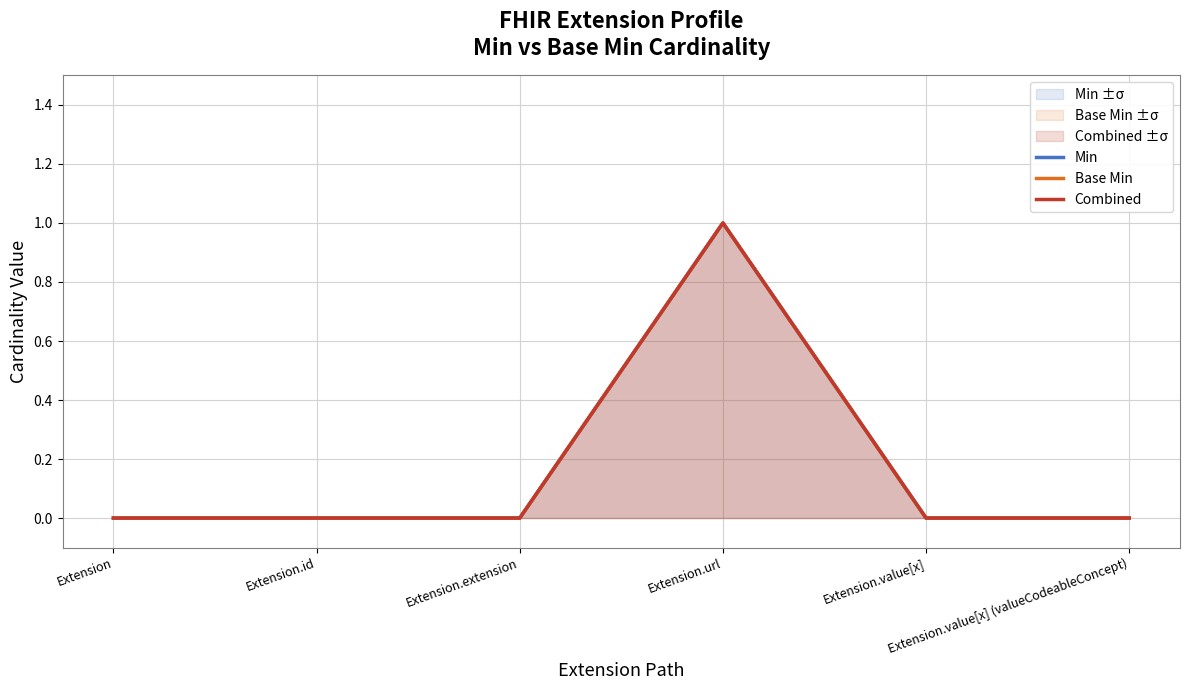

What position from the left is Extension?

1